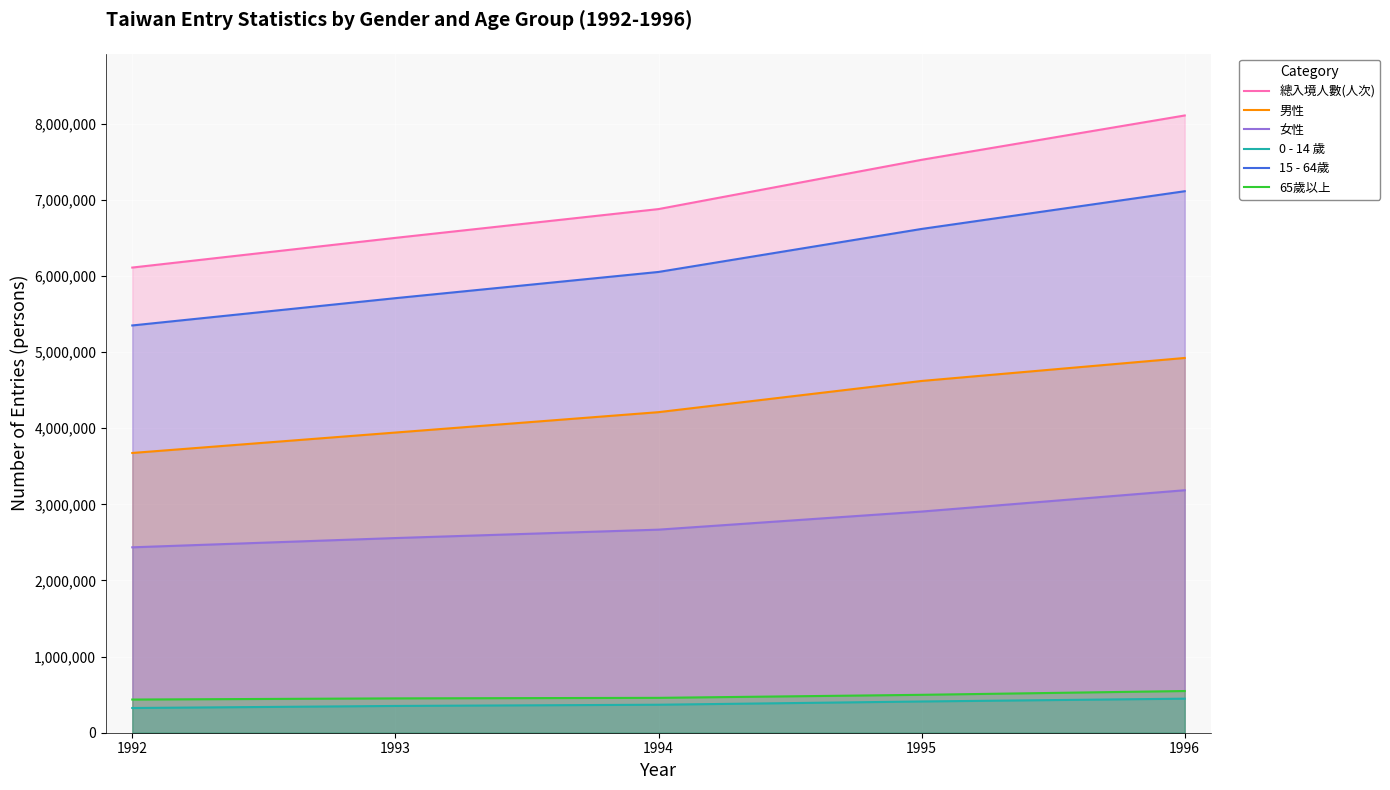

At which label does 男性 reach its peak?

1996